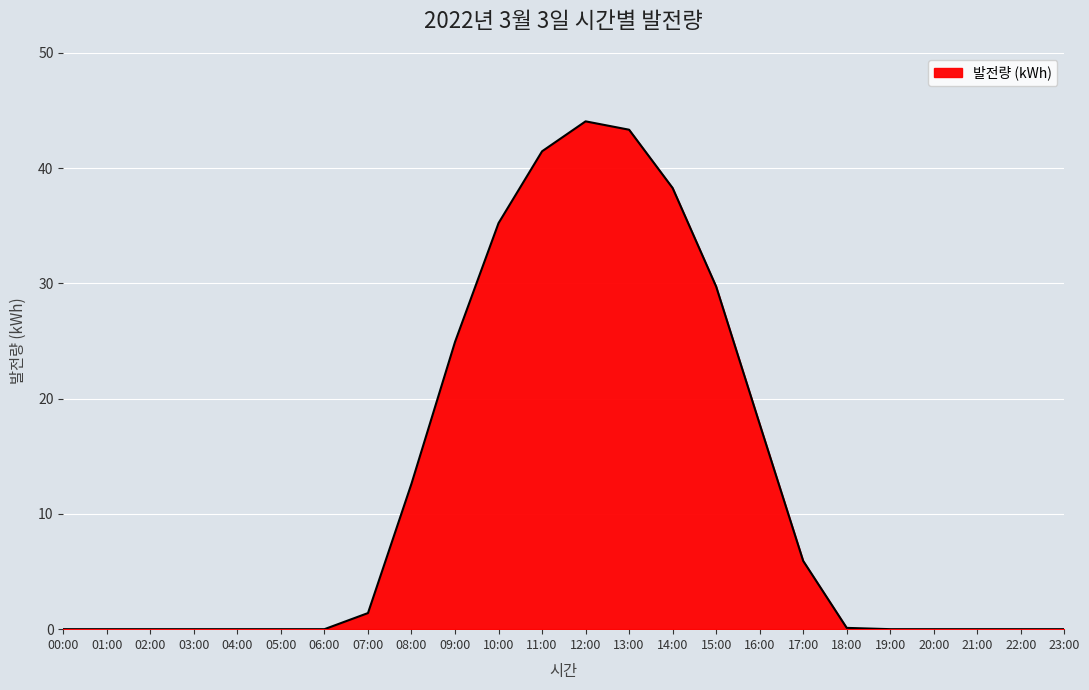

At which label is the value closest to 22?

09:00